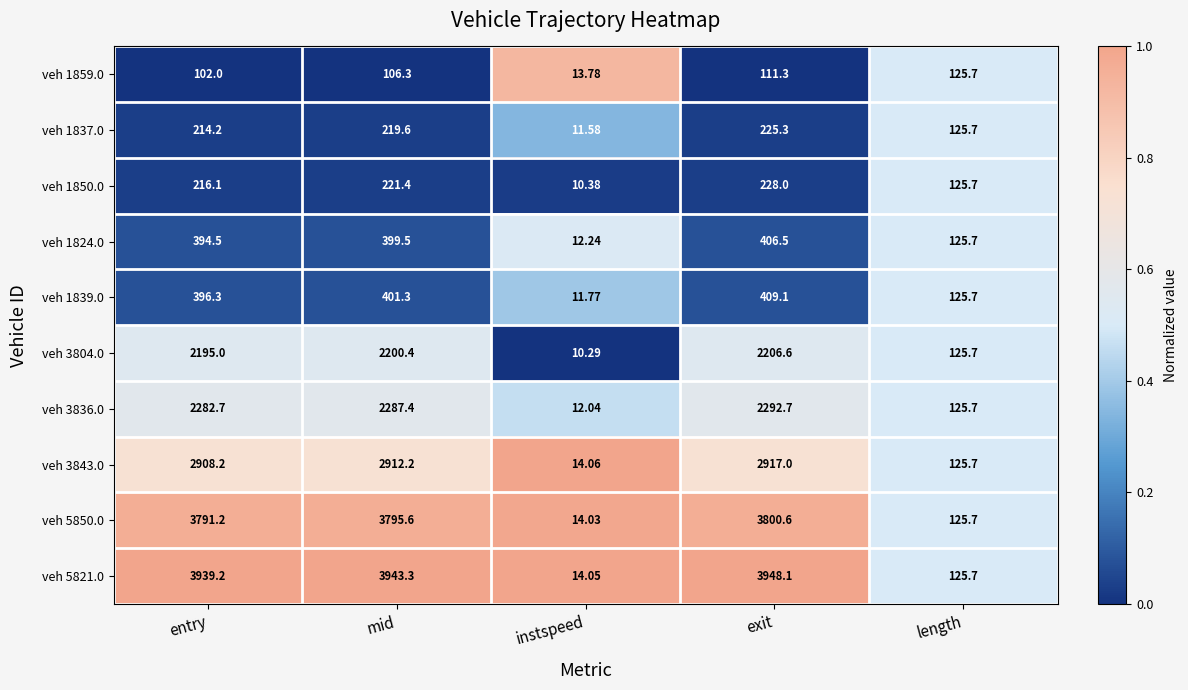

Where does the veh 3836.0 series first go above 2282?

entry